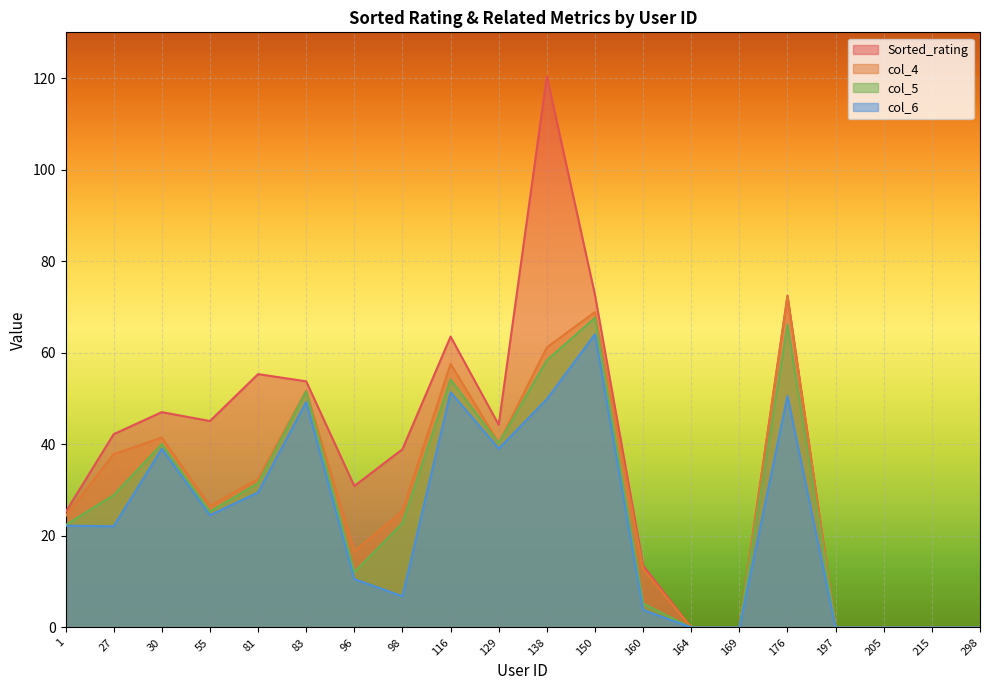

How many values in the col_6 series are below 22?

9